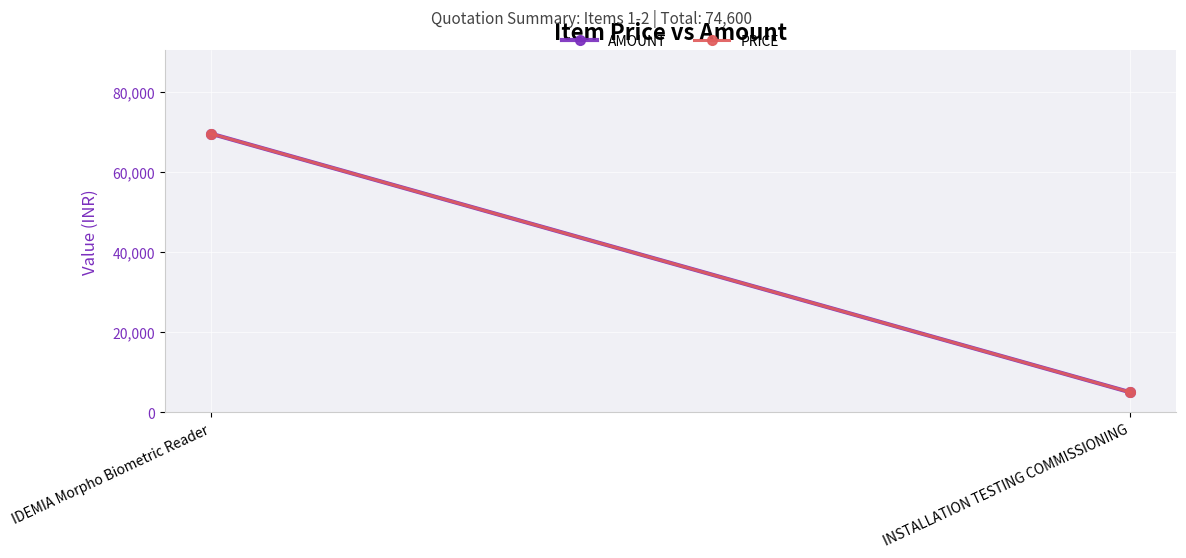

At which category is the sum across all series the highest?

IDEMIA Morpho Biometric Reader